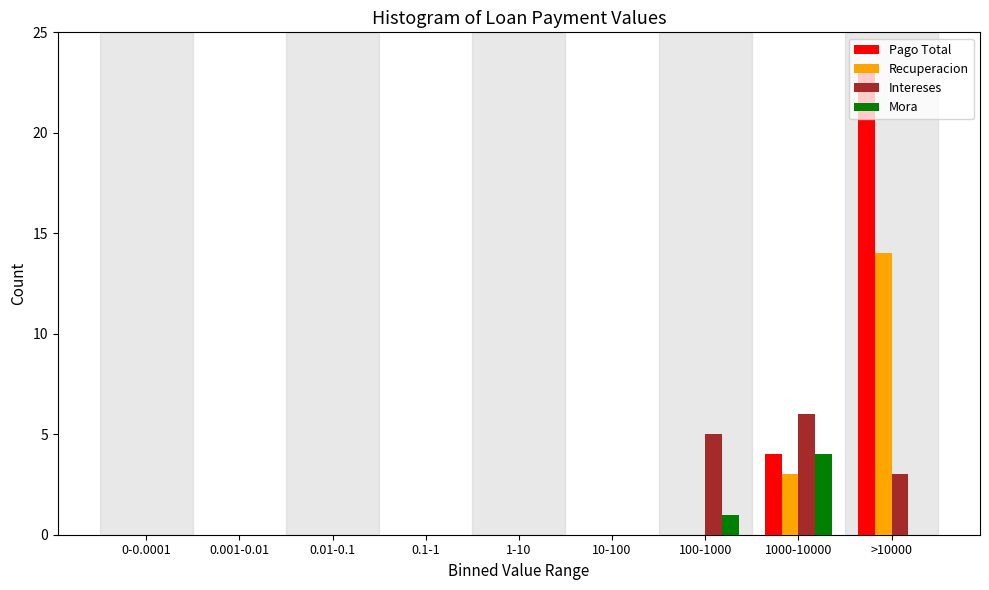

What is the sum of all Mora values?

5